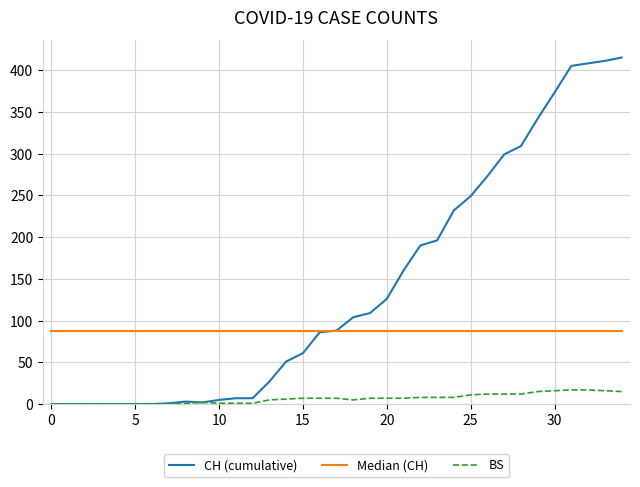

Which series has the largest total across all categories?

CH (cumulative)